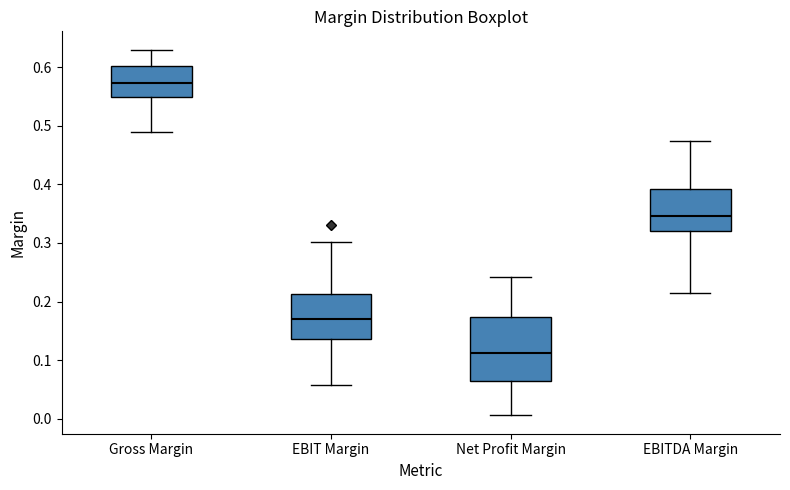

Which box's median line is the lowest?

Net Profit Margin